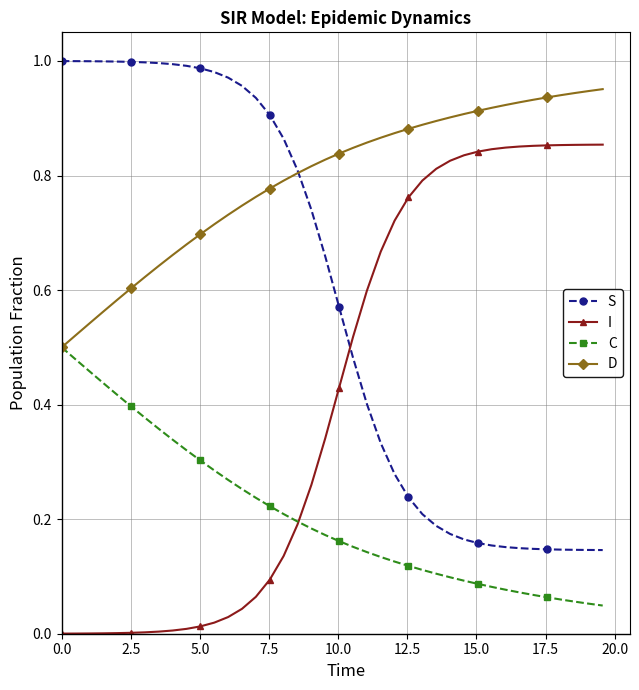

Which series has the largest total across all categories?

D